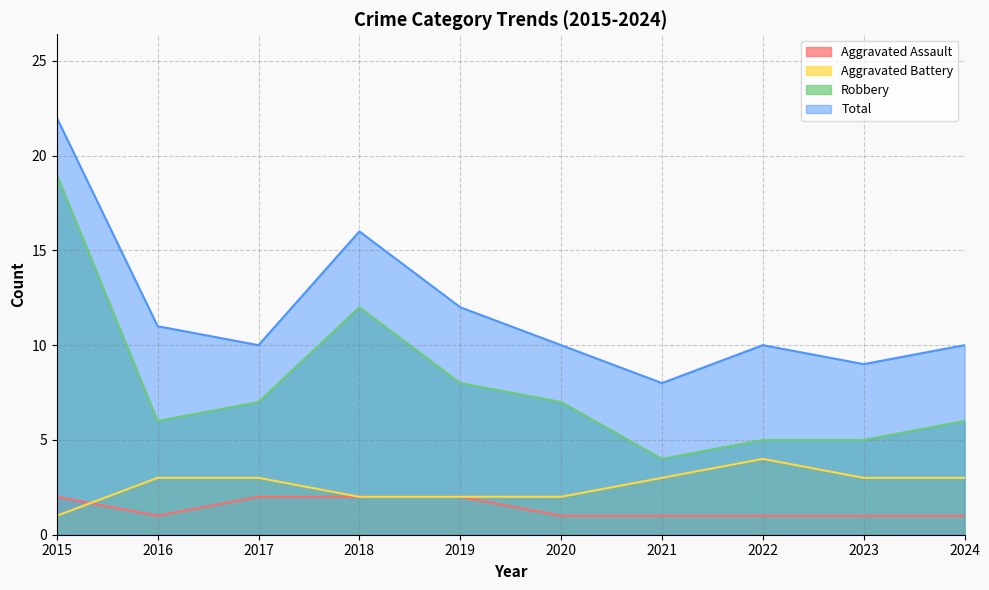

Reading left to right, extract all data points from this chart.

Aggravated Assault: 2	1	2	2	2	1	1	1	1	1
Aggravated Battery: 1	3	3	2	2	2	3	4	3	3
Robbery: 19	6	7	12	8	7	4	5	5	6
Total: 22	11	10	16	12	10	8	10	9	10